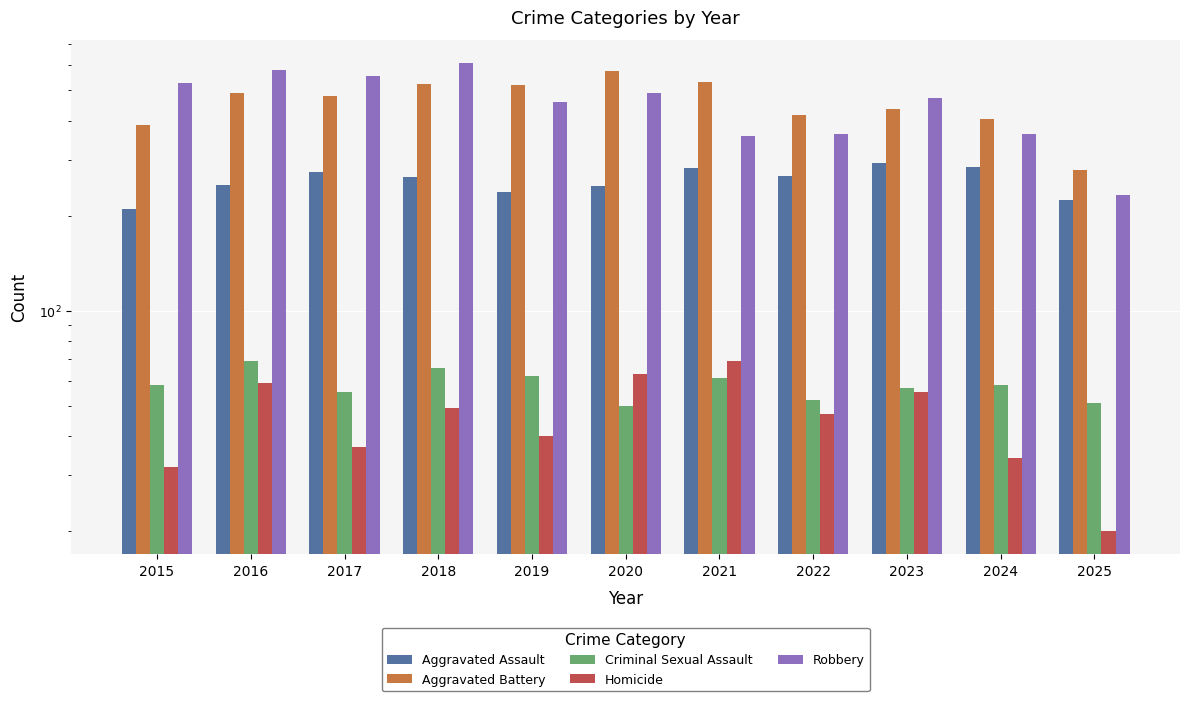

What is the sum of the Homicide values at 2015 and 2021?

101